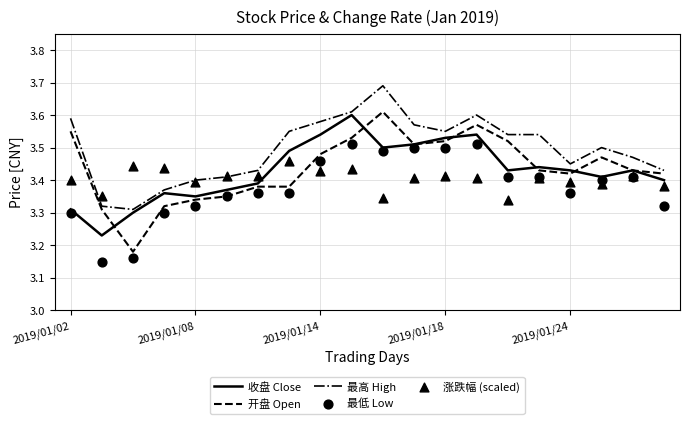

Which series reaches the minimum Y coordinate?

最低 Low